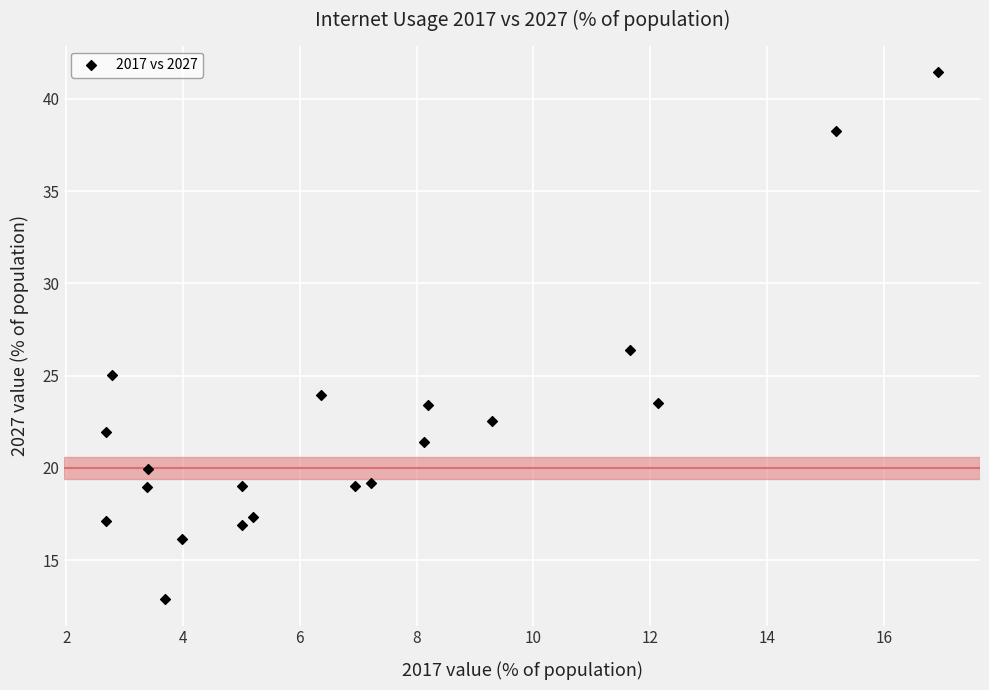

What Y value in the scatter plot is closest to 27?

26.4